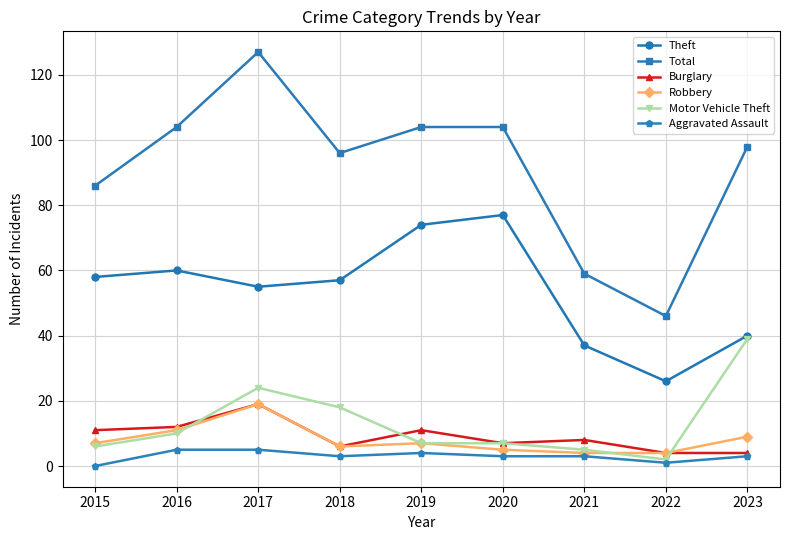

What is the value of the Robbery point at the 6th from the left?

5